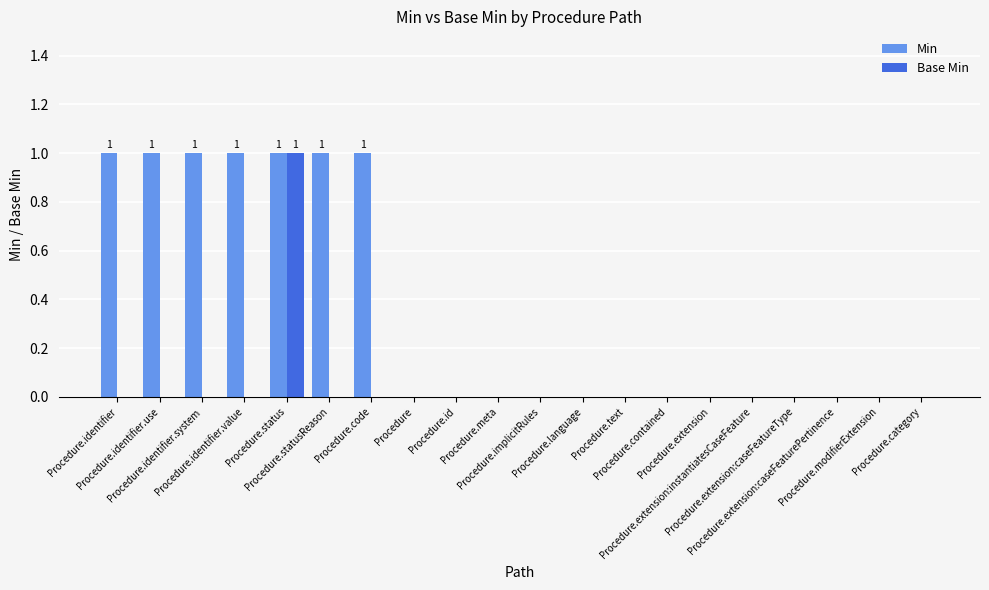

True or false: Base Min has a value of 0 at Procedure.identifier.

True